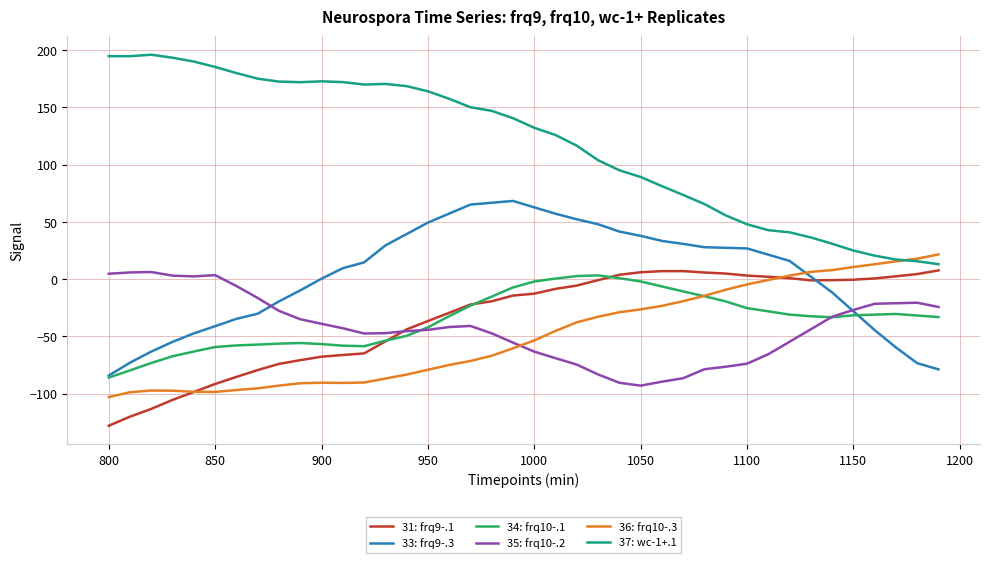

Which series has the widest spread of values?

37: wc-1+.1